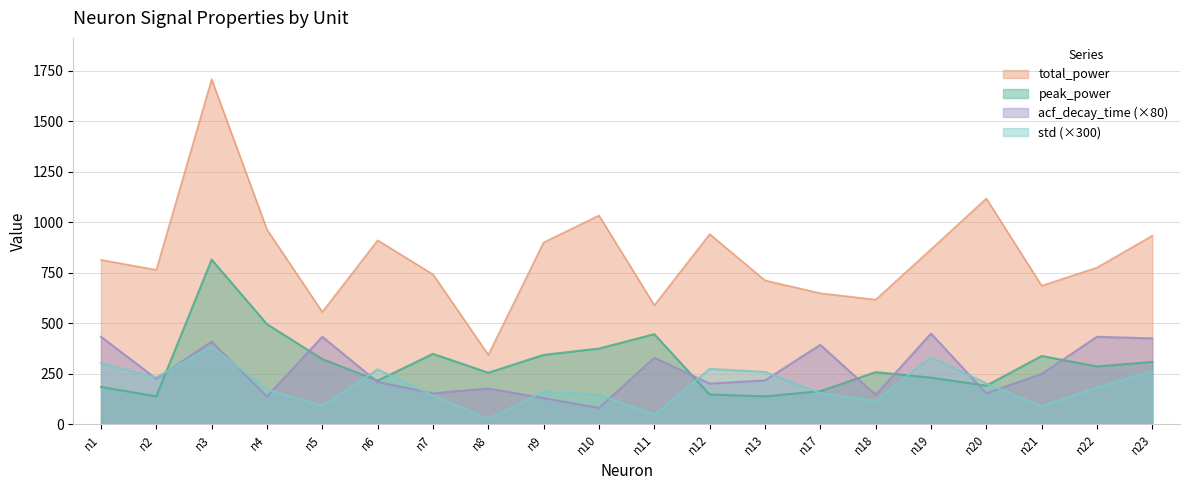

What is the sum of the acf_decay_time values at n1 and n13?

648.0